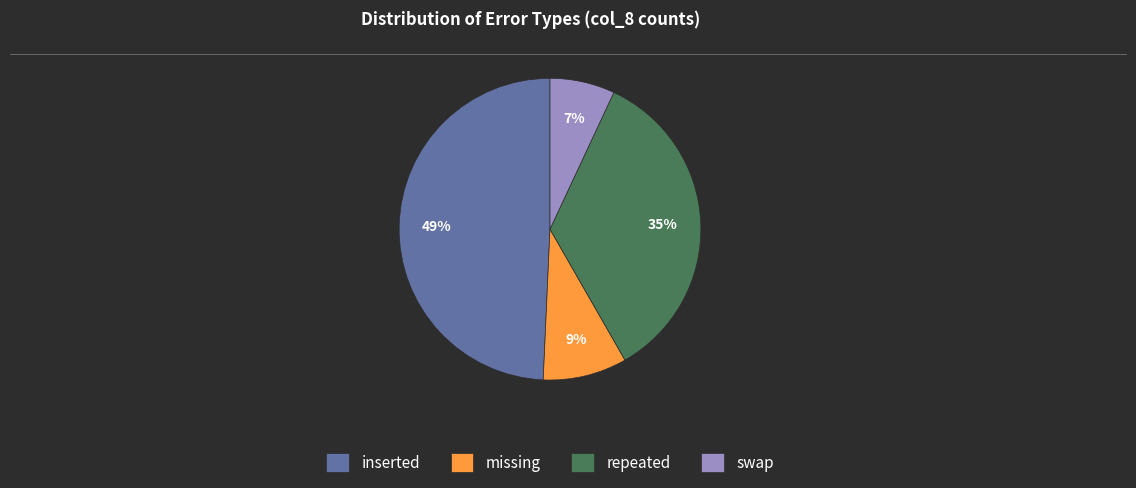

To the nearest percent, what portion does inserted represent?

49%